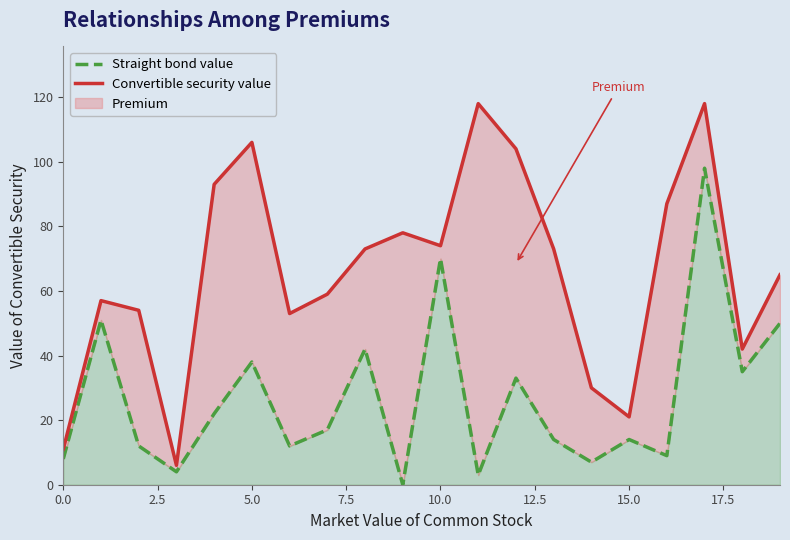

How many lines are shown in the chart?

2